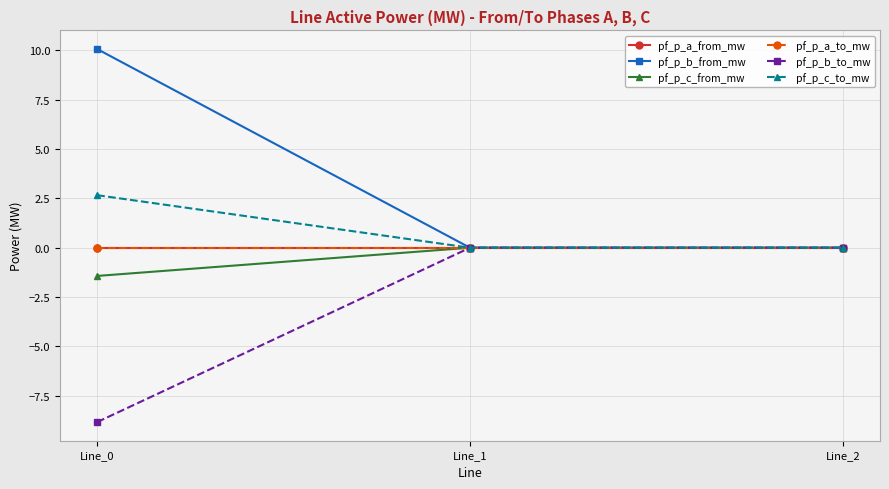

List the labels in order of pf_p_a_to_mw value, largest first.

Line_0, Line_1, Line_2